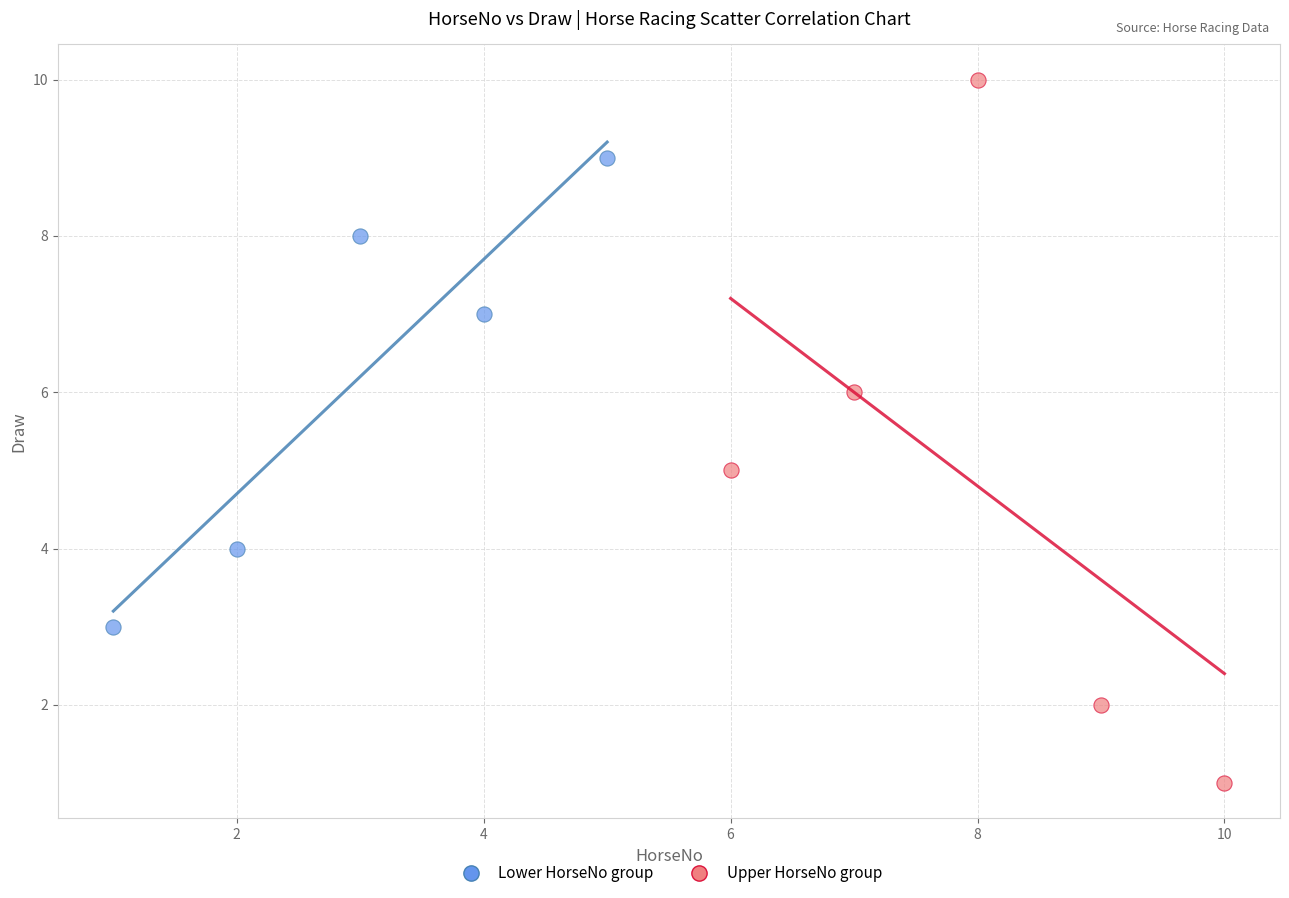

What are all the series names shown in the legend?

Lower HorseNo group, Upper HorseNo group